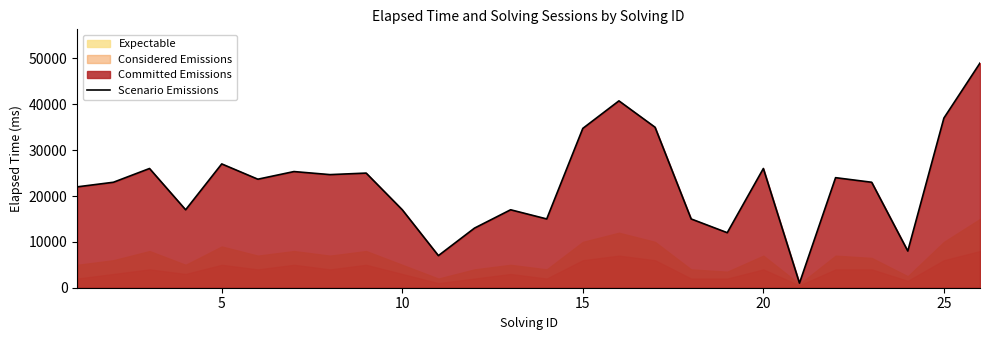

The value of Scenario Emissions at 15 is 56040. True or false?

False